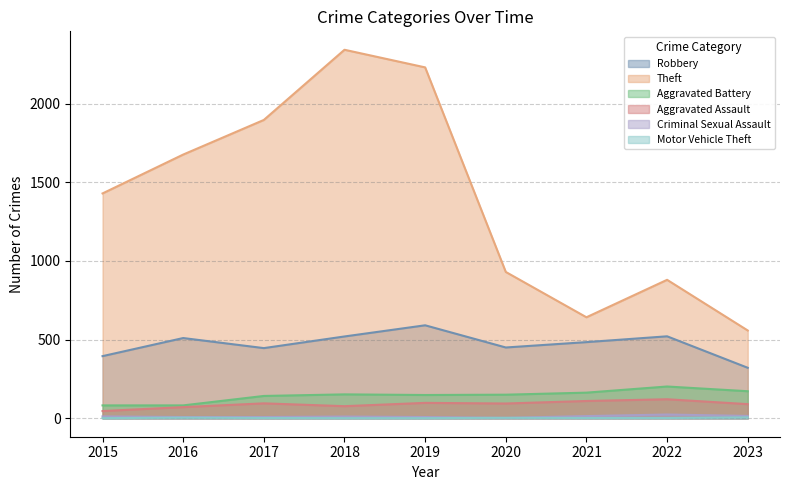

What is the difference between the maximum and minimum values in the Aggravated Battery series?

120